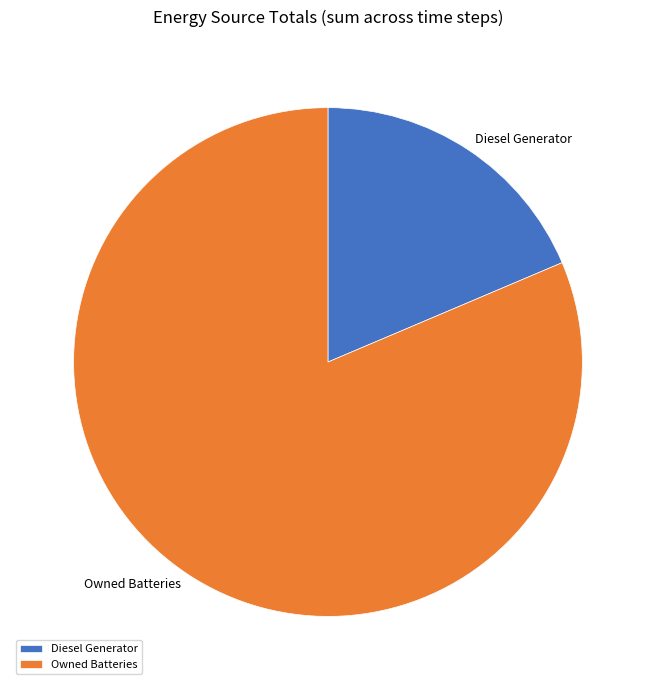

Between Diesel Generator and Owned Batteries, which is larger?

Owned Batteries